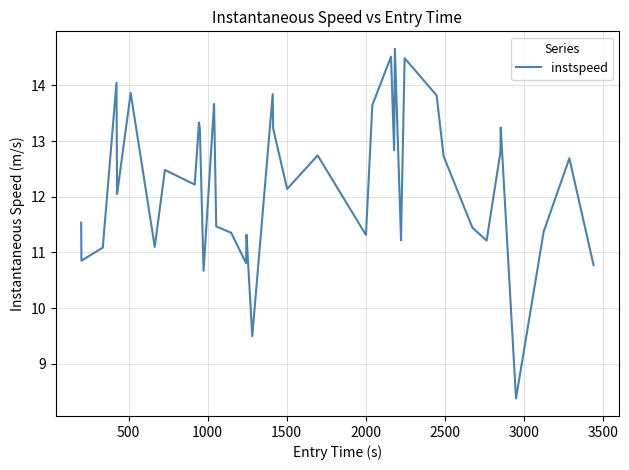

What is the maximum value shown in the chart?

14.7